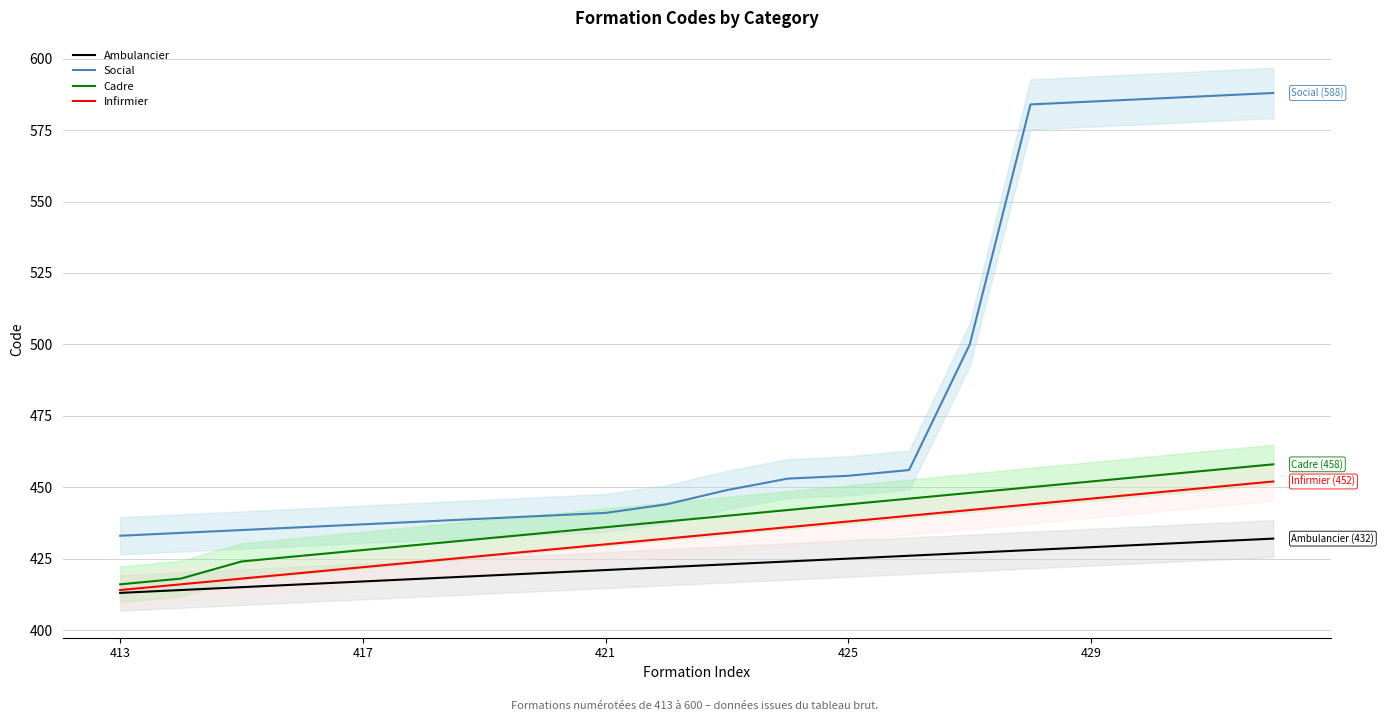

What is the sum of the Cadre values at 11 and 19?

900